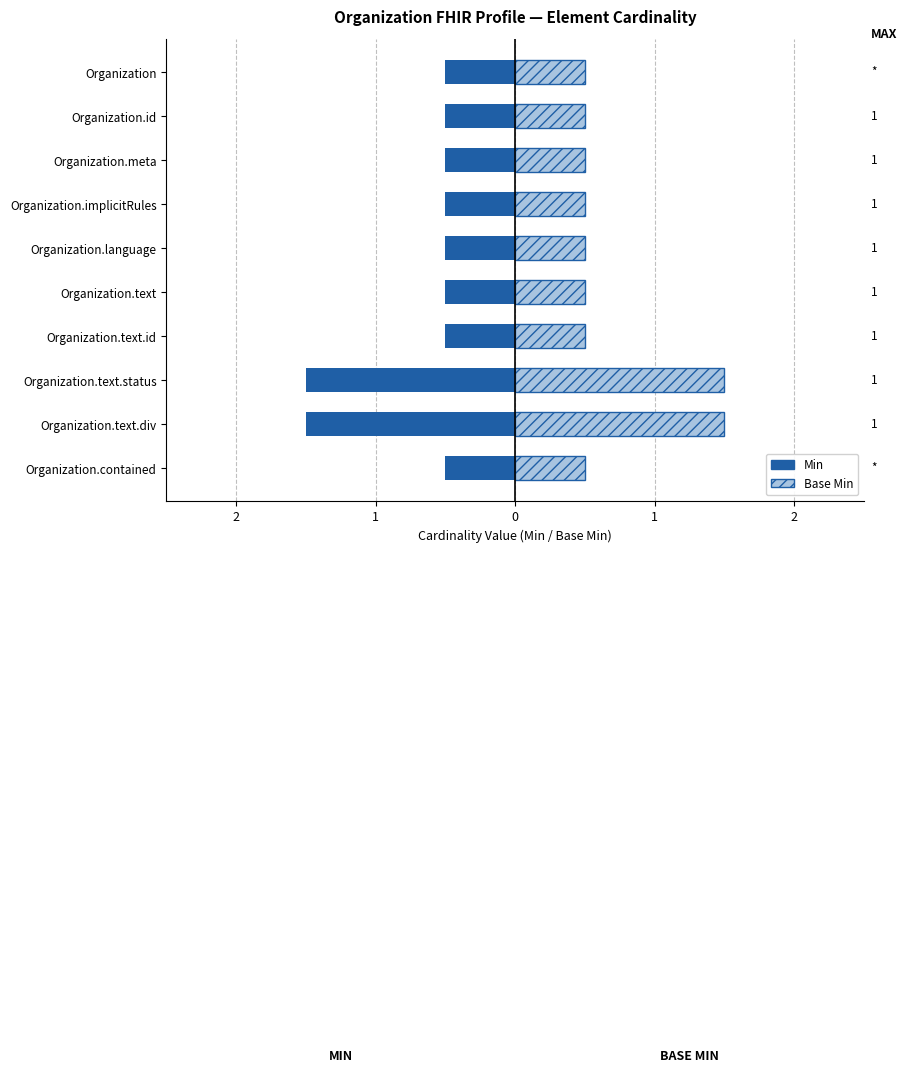

Reading left to right, extract all data points from this chart.

Min: -0.5	-0.5	-0.5	-0.5	-0.5	-0.5	-0.5	-1.5	-1.5	-0.5
Base Min: 0.5	0.5	0.5	0.5	0.5	0.5	0.5	1.5	1.5	0.5